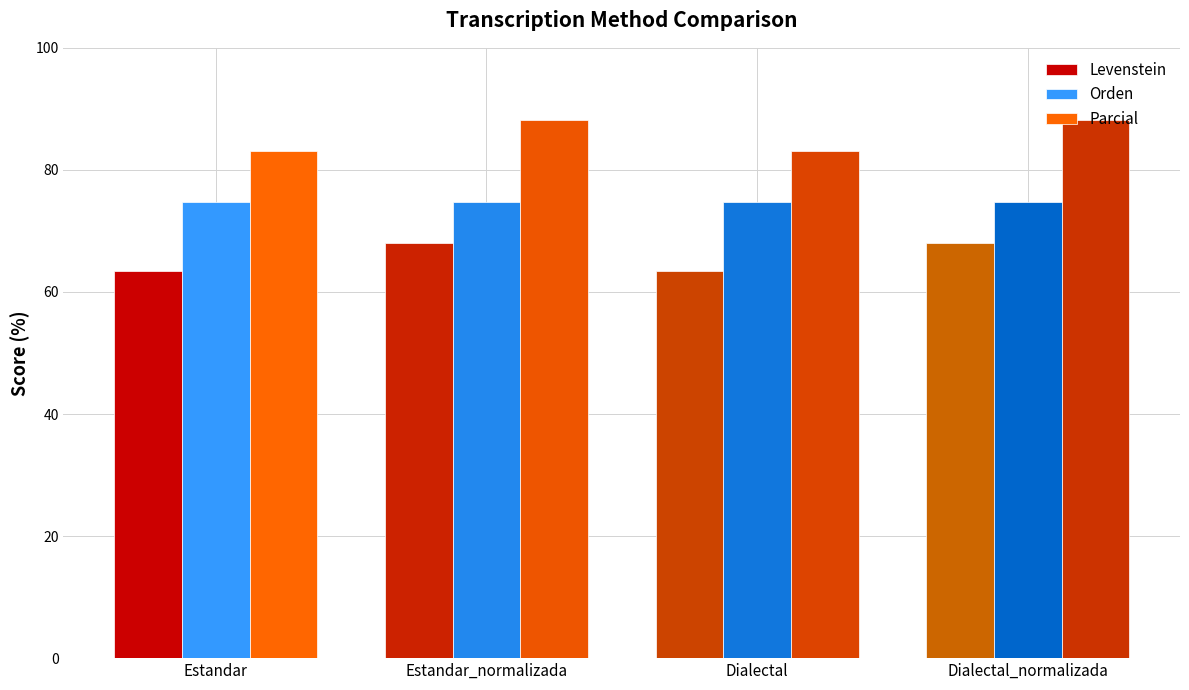

What position from the right is Estandar?

4